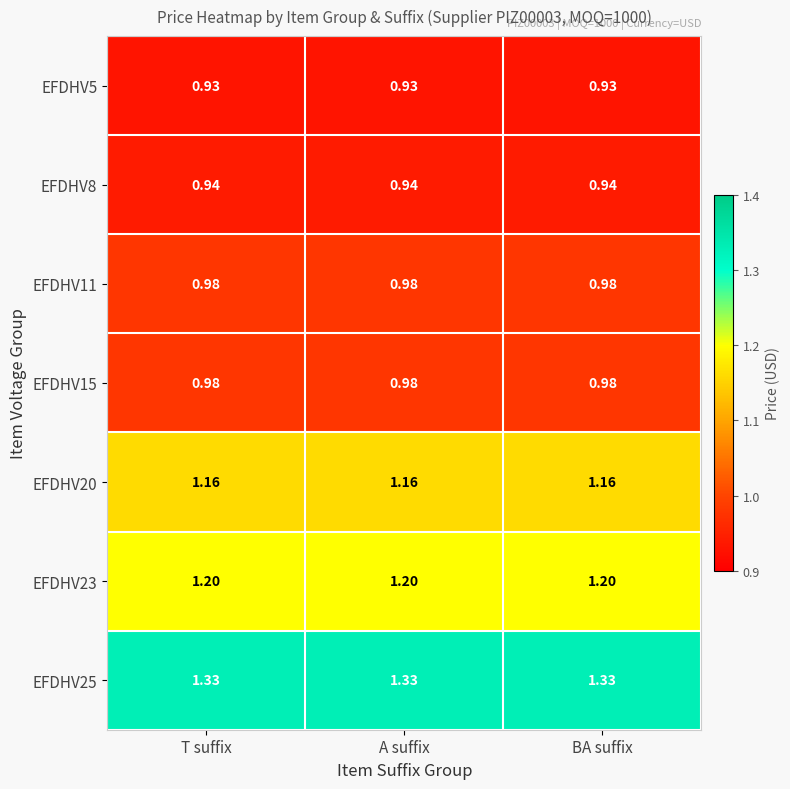

Which series has the largest total across all categories?

EFDHV25